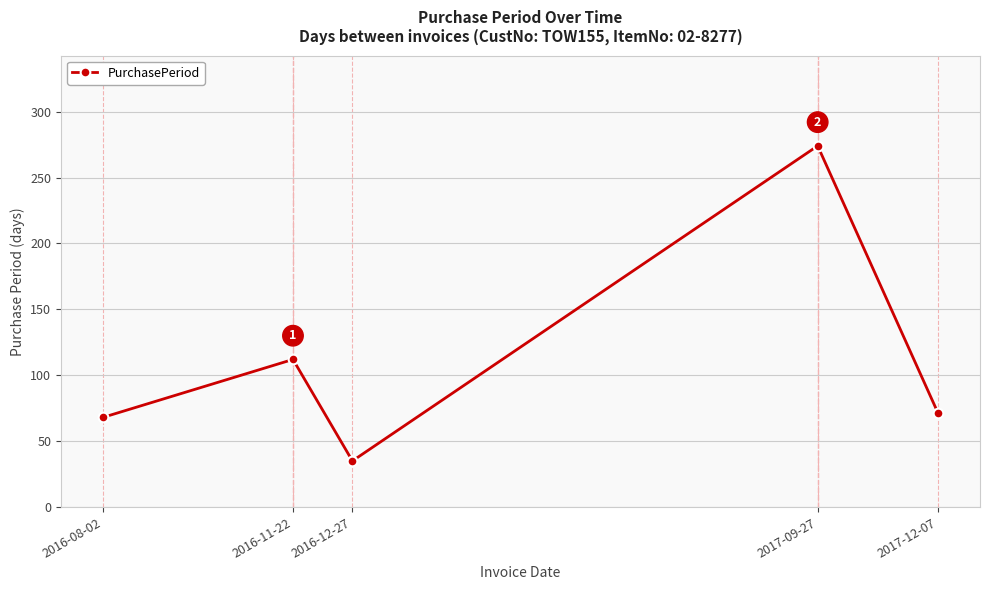

What position from the left is 2017-12-07?

5